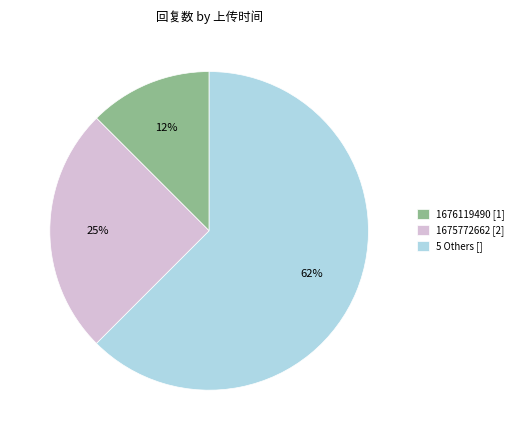

Is there a majority slice in this chart?

Yes